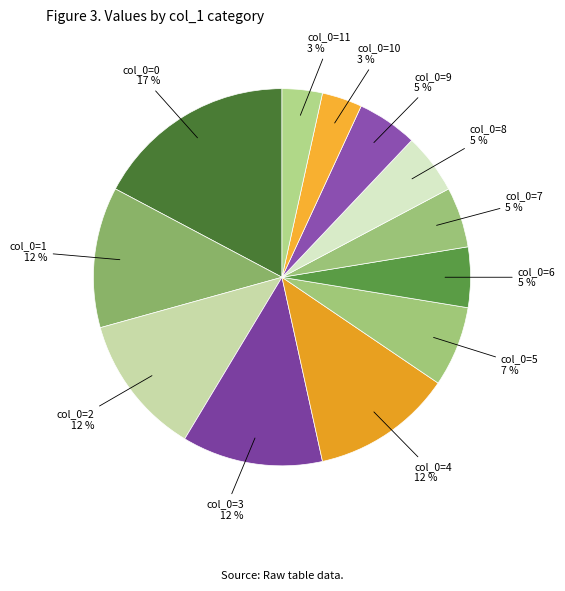

What is the smallest slice in the pie chart?

10